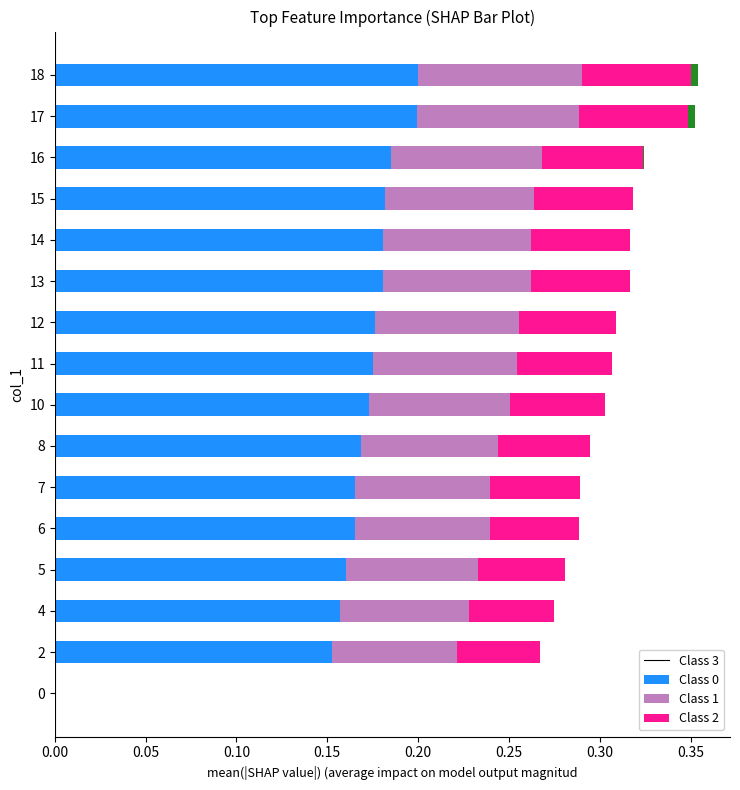

The Class 3 series shows 0.2 at 14. True or false?

True